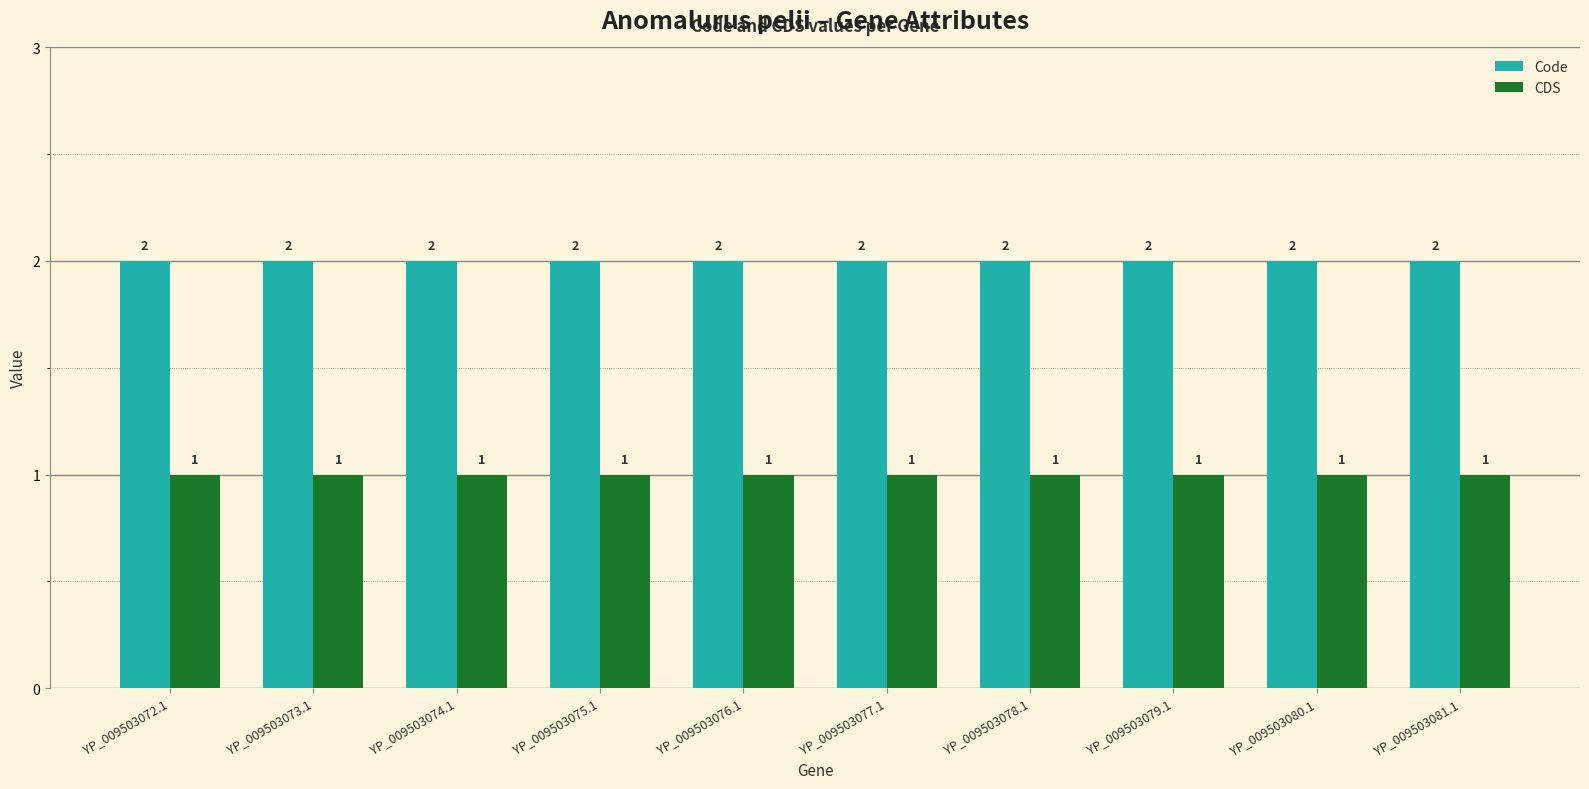

What is the label of the 3rd bar from the left?

YP_009503074.1